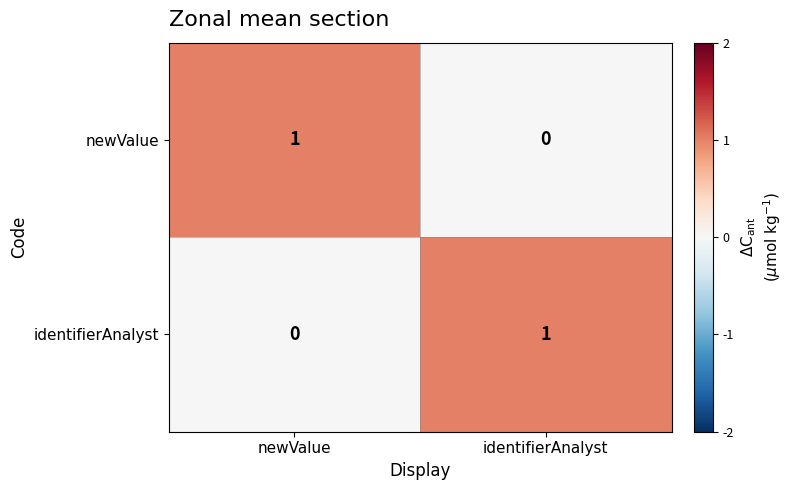

Is the value of newValue at identifierAnalyst greater than the value of identifierAnalyst at identifierAnalyst?

No